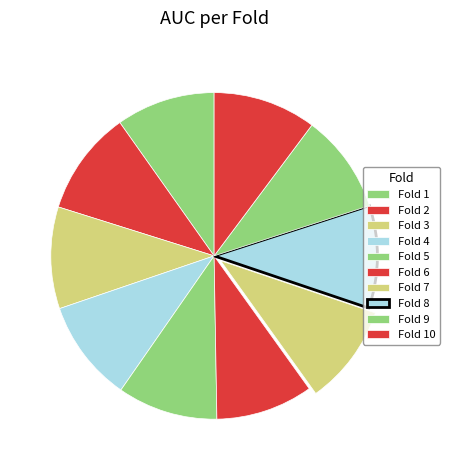

Rank the categories by value from highest to lowest.

Fold 2, Fold 10, Fold 8, Fold 4, Fold 3, Fold 5, Fold 7, Fold 9, Fold 1, Fold 6